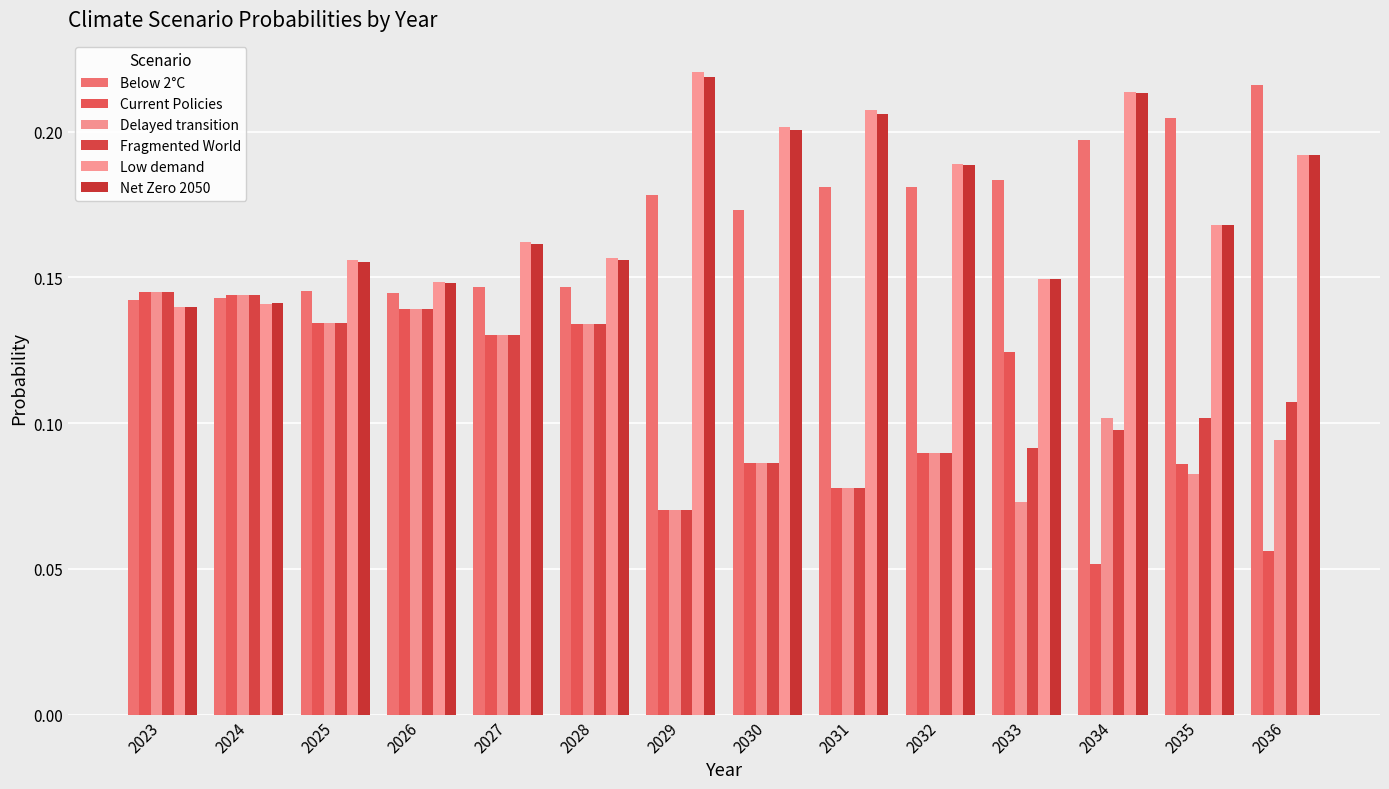

How many bars are there in total?

84